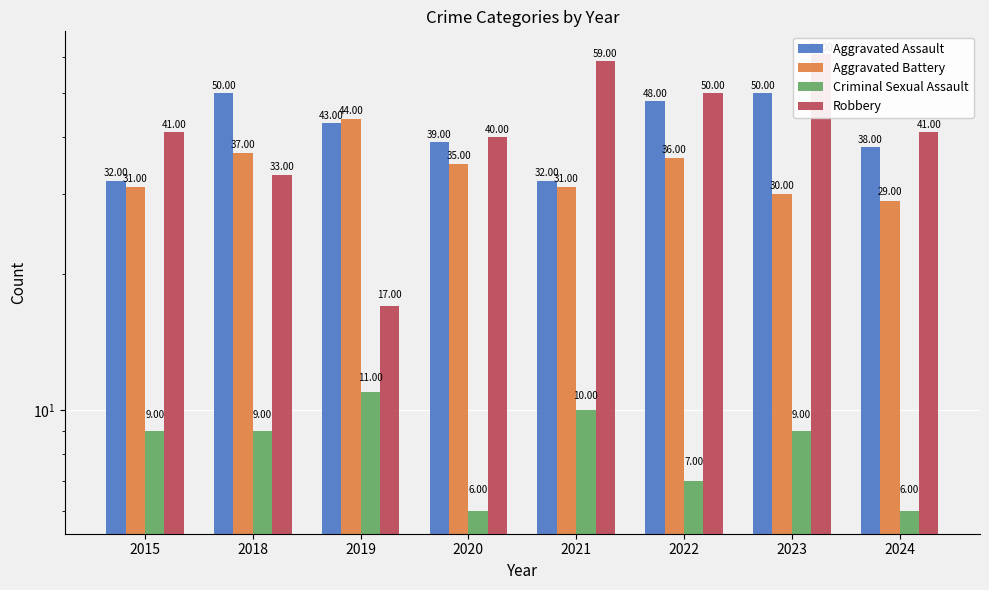

At which category is the sum across all series the highest?

2023